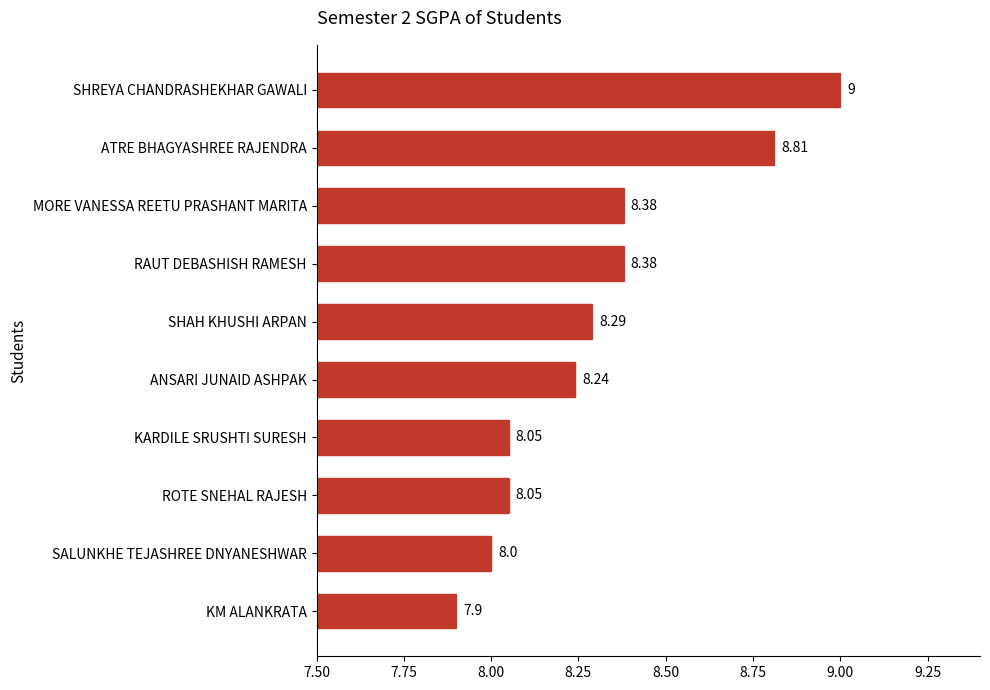

What is the change in value from RAUT DEBASHISH RAMESH to KM ALANKRATA?

-0.5